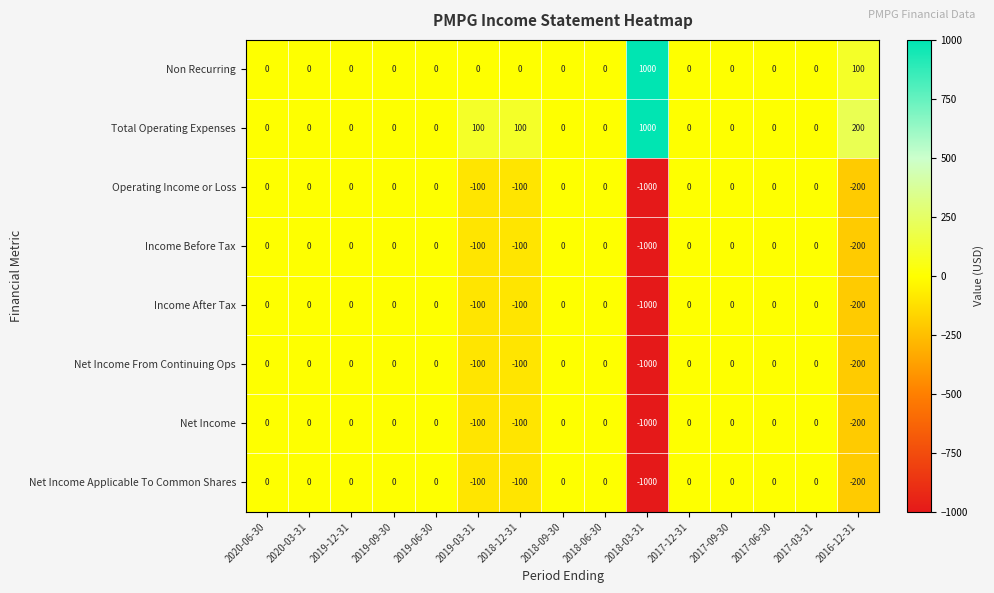

What is the spread (max minus min) of values at 2019-03-31?

200